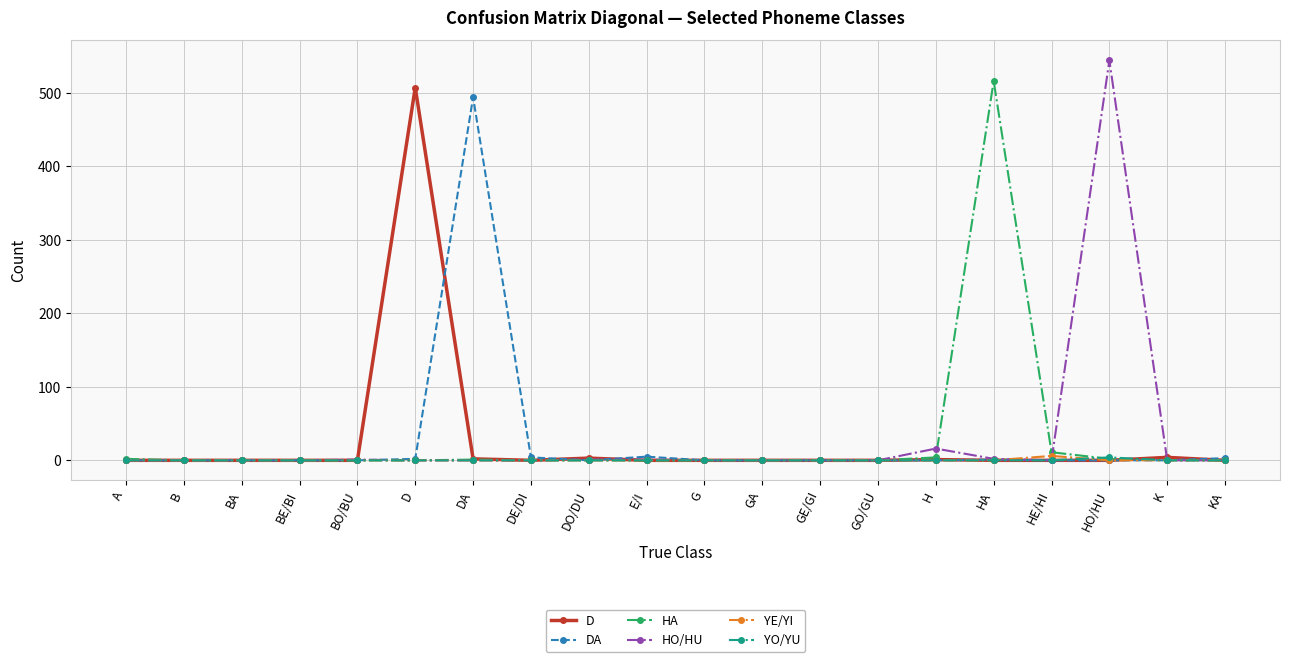

At which category is the sum across all series the highest?

HO/HU